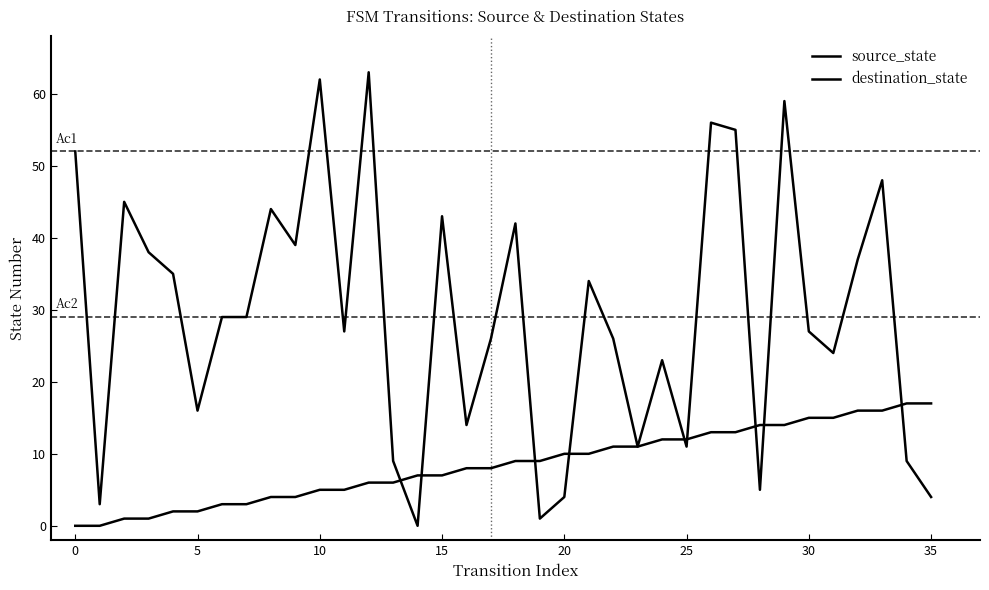

What is the difference between the second highest and second lowest values in the destination_state series?

61